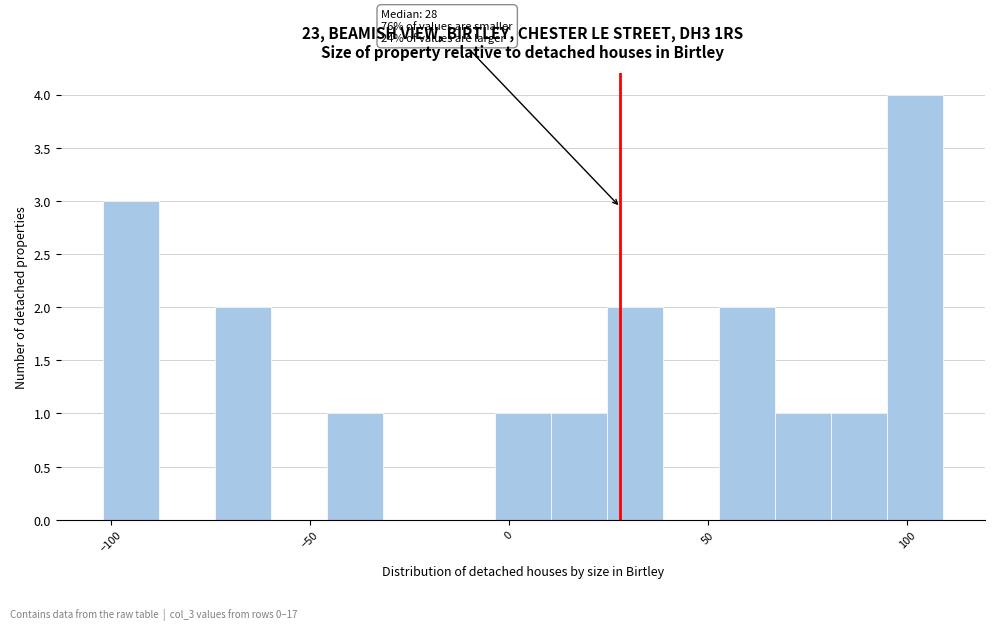

Around what value on the x-axis is the tallest bar? Give the approximate position of its centre, as read against the axis.

100